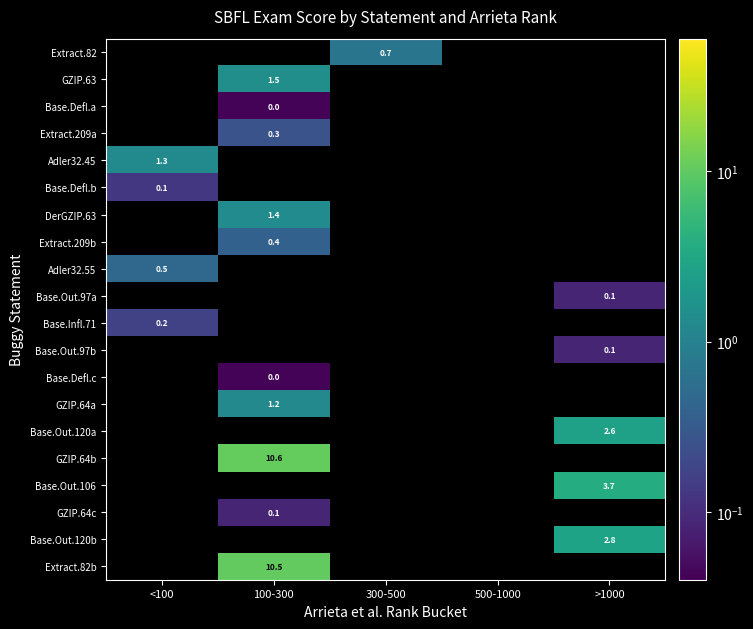

What is the highest value of the Adler32.55 series?

0.5